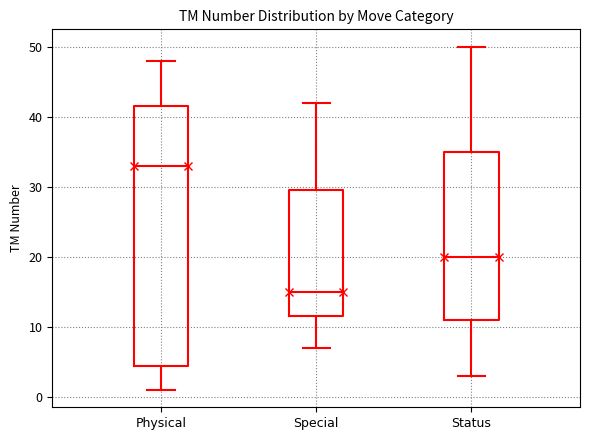

Reading left to right, read every box against the y-axis: the position of its median line, the range the box covers, and the ends of its whiskers. The values are not printed on the chart, so give them approximately, as read against the axis.

Physical: median 33, box 5 to 42, whiskers 1 to 48
Special: median 15, box 12 to 30, whiskers 7 to 42
Status: median 20, box 11 to 35, whiskers 3 to 50